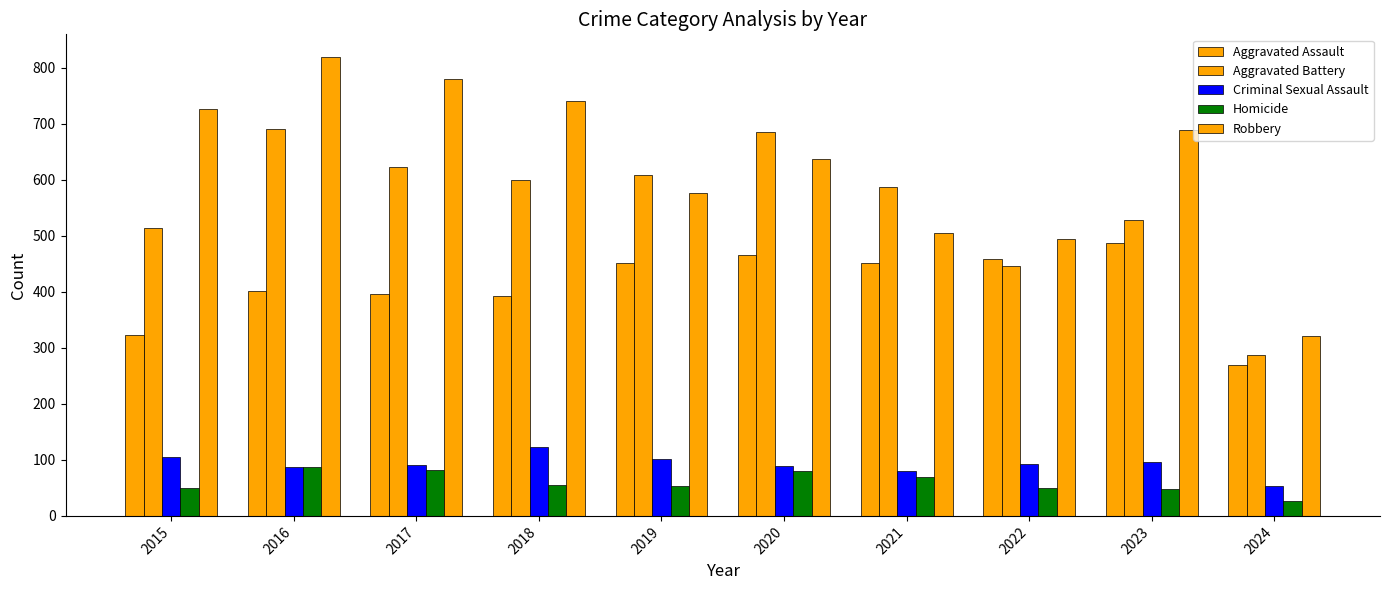

Are the bars horizontal?

No